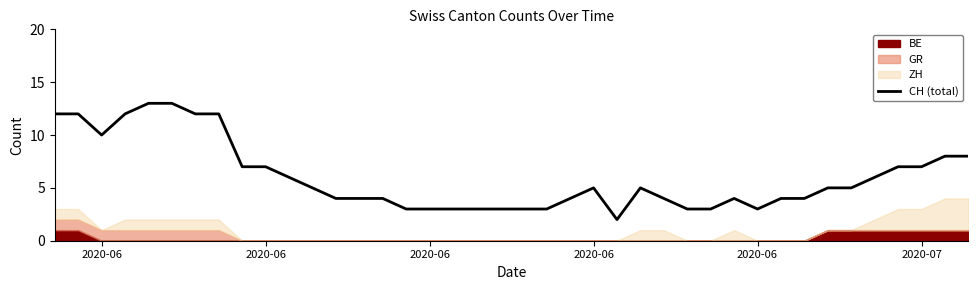

How many points are higher than both their immediate neighbors (excluding endpoints)?

3